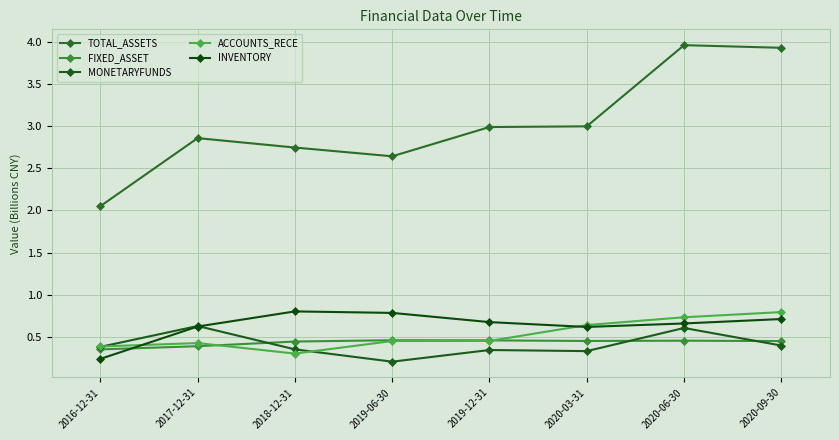

True or false: INVENTORY has more than 1 interior local peaks.

False